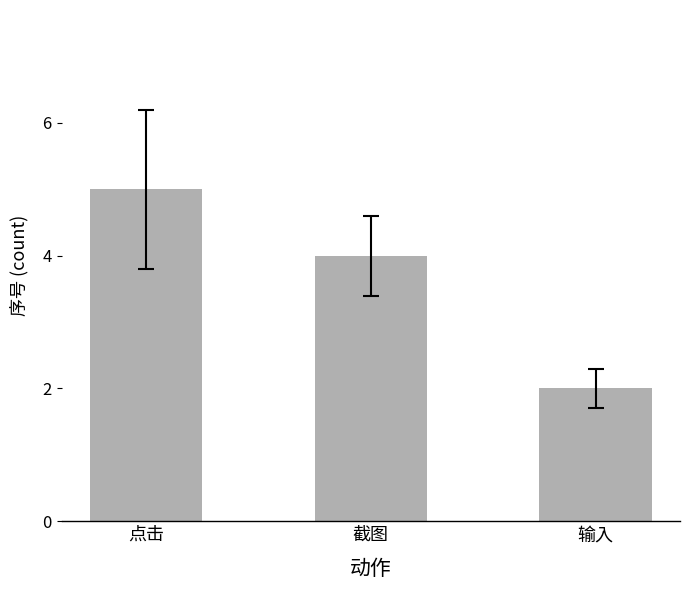

The chart shows a value of 5 at 点击. True or false?

True